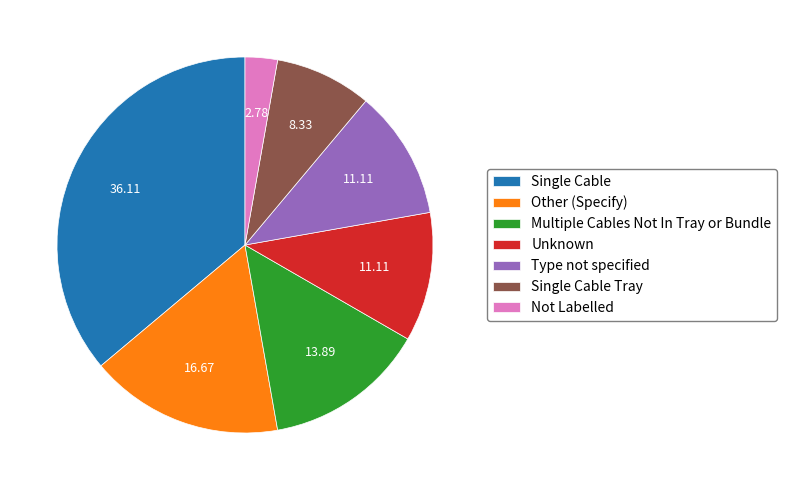

Does any single category account for the majority?

No